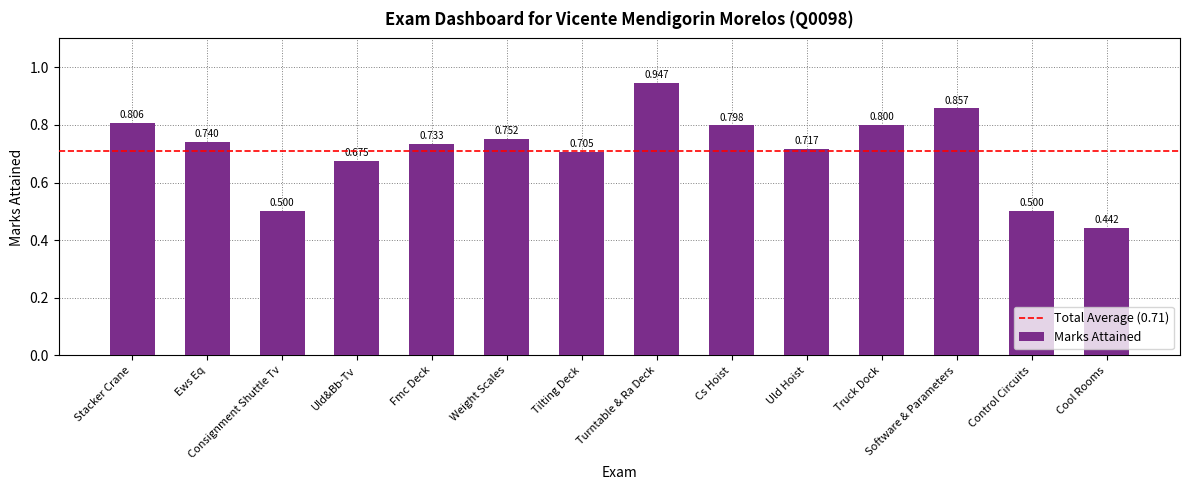

Where is the data nearest to the value 0?

Cool Rooms